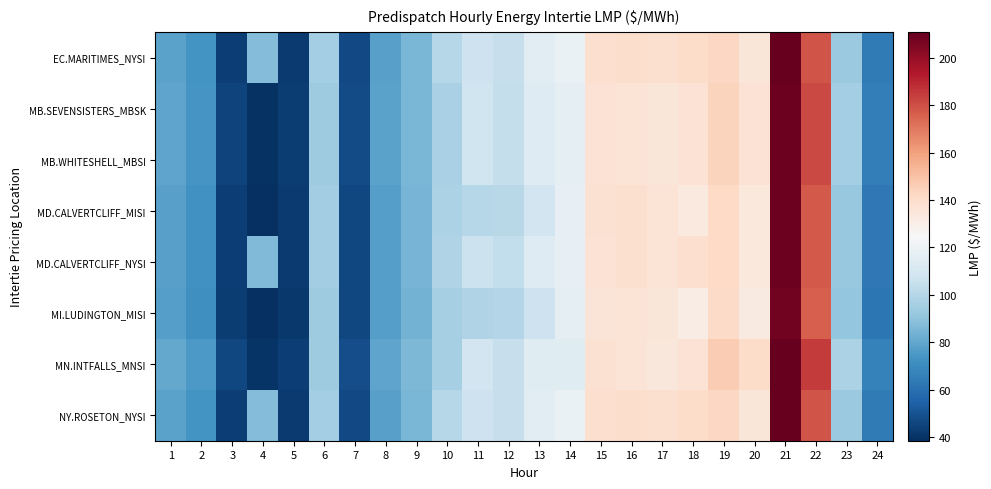

What is the total value across all series at 8?

622.5